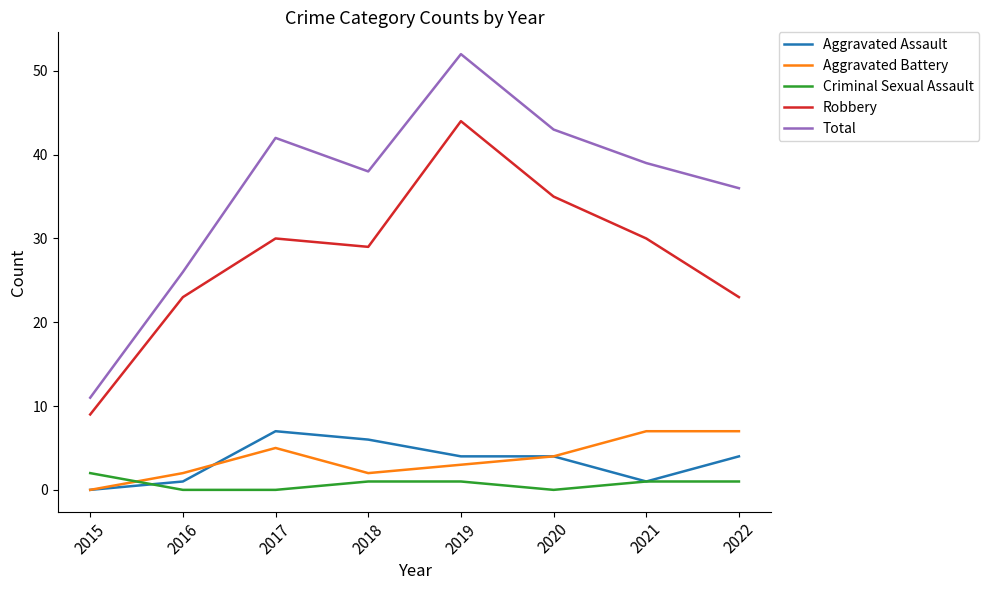

True or false: Total and Robbery cross at least once.

False